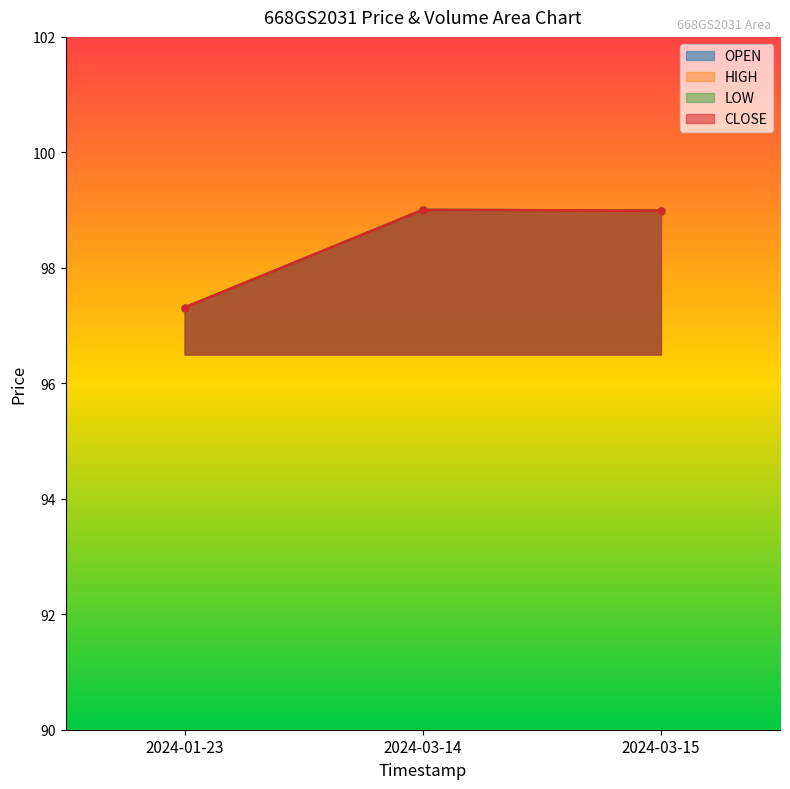

How many data points in LOW are above 98?

2